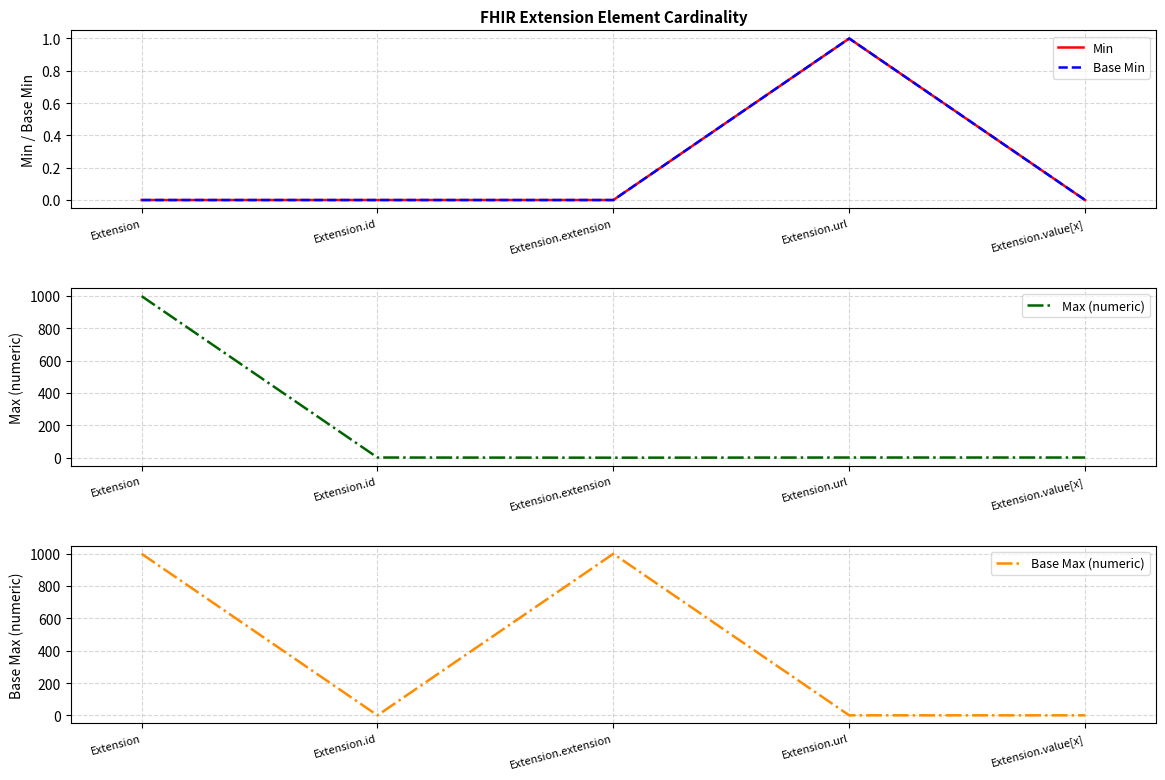

Which series has the largest total across all categories?

Base Max (numeric)